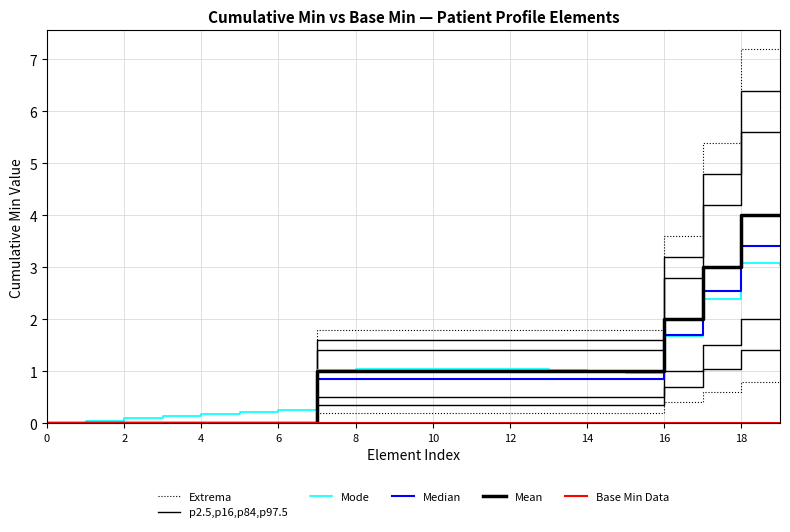

What is the difference between the second highest and second lowest values in the Mode series?

3.0